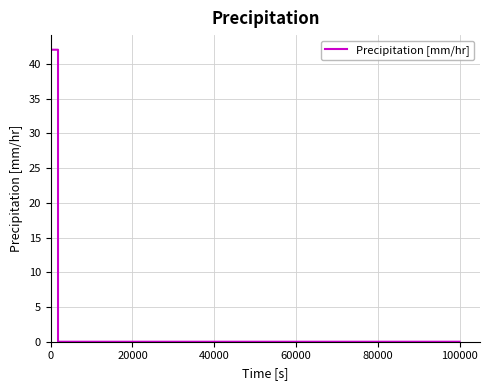

What is the difference between the maximum and minimum values?

42.1